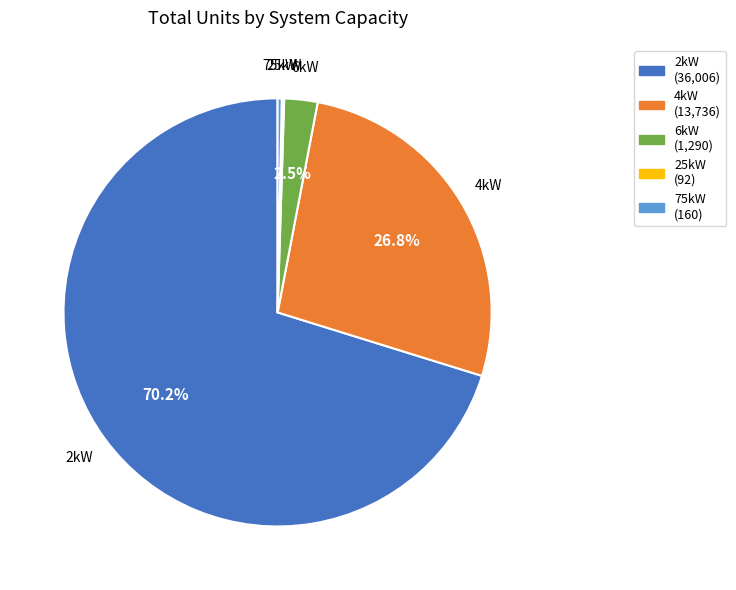

Which slice is the largest?

2kW